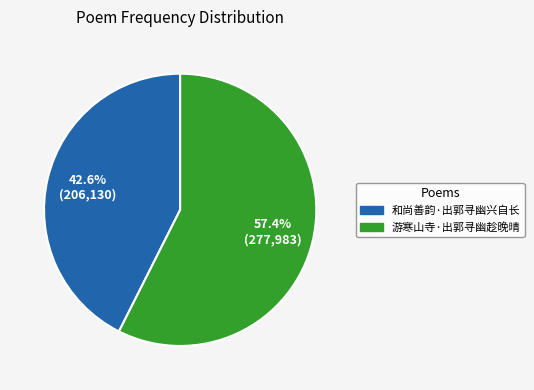

To the nearest percent, what percentage of the pie is 游寒山寺·出郭寻幽趁晚晴?

57%